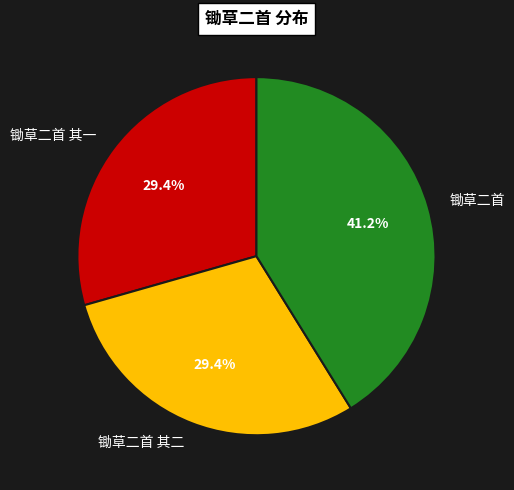

To the nearest percent, what is the combined percentage of 锄草二首 and 锄草二首 其二?

71%